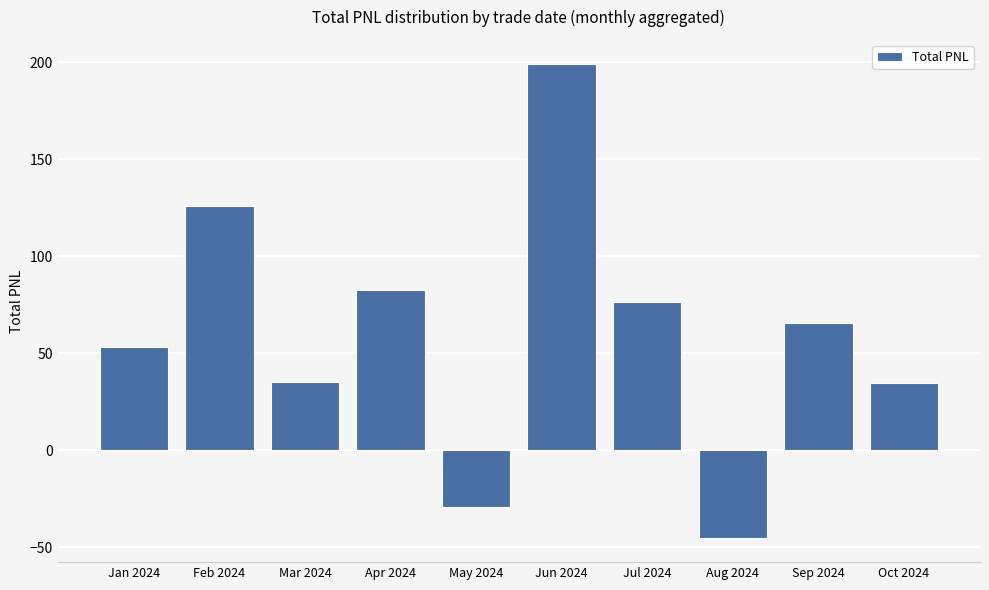

What value does the data have at Mar 2024?

35.2